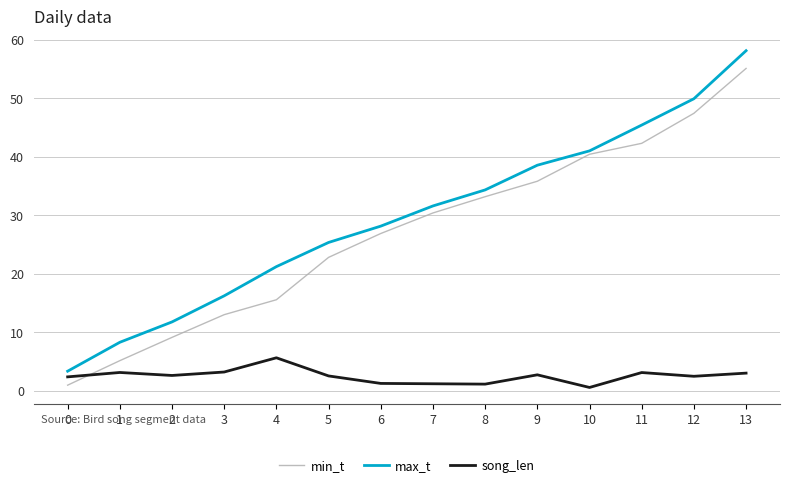

Which series has the widest spread of values?

max_t